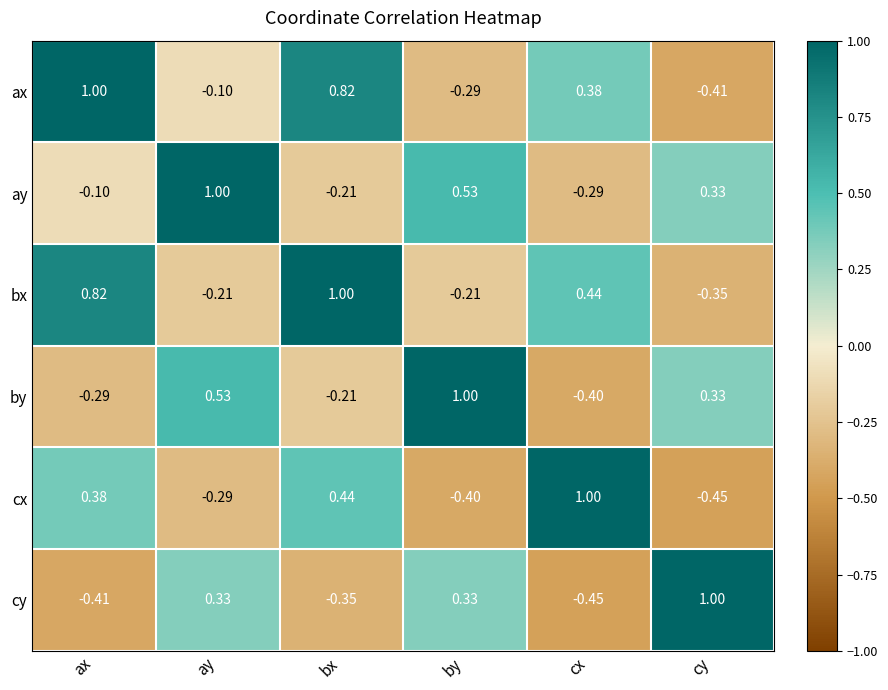

Rank the series at ax from lowest to highest value.

cy, by, ay, cx, bx, ax